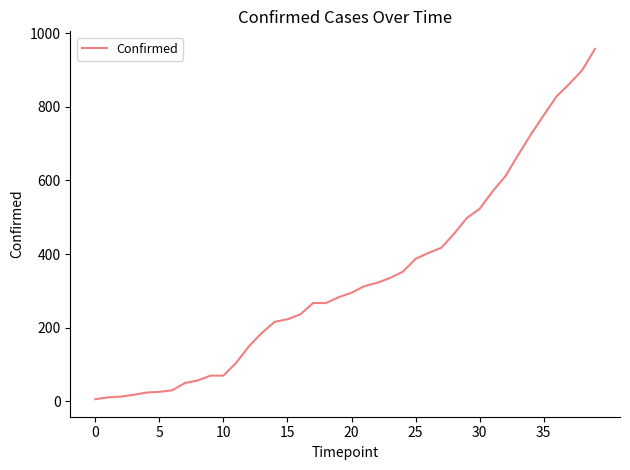

What is the difference between the maximum and minimum values?

951